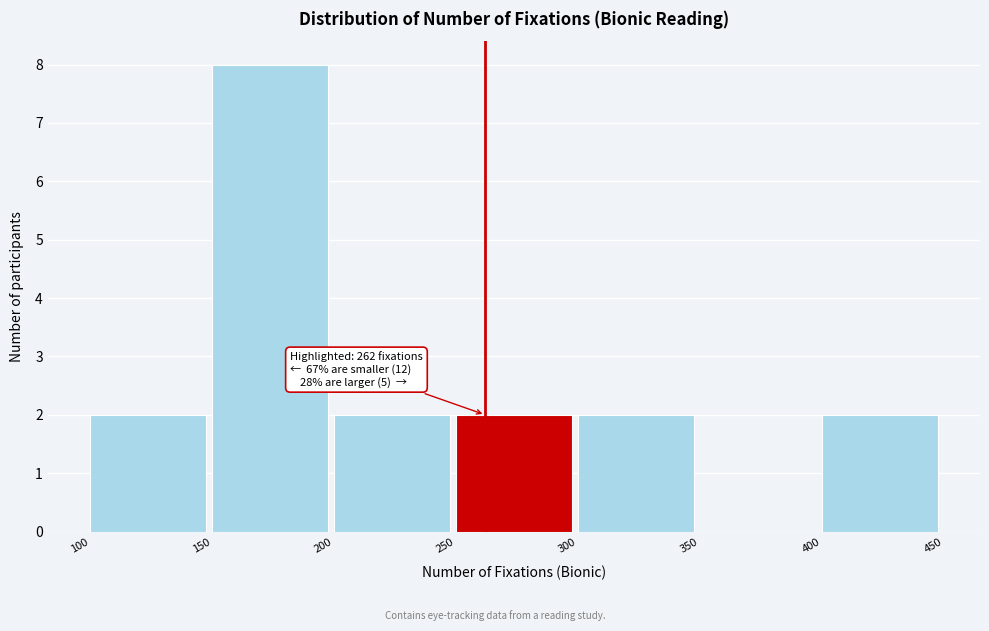

Over which range of the x-axis is the bar tallest?

150 to 200